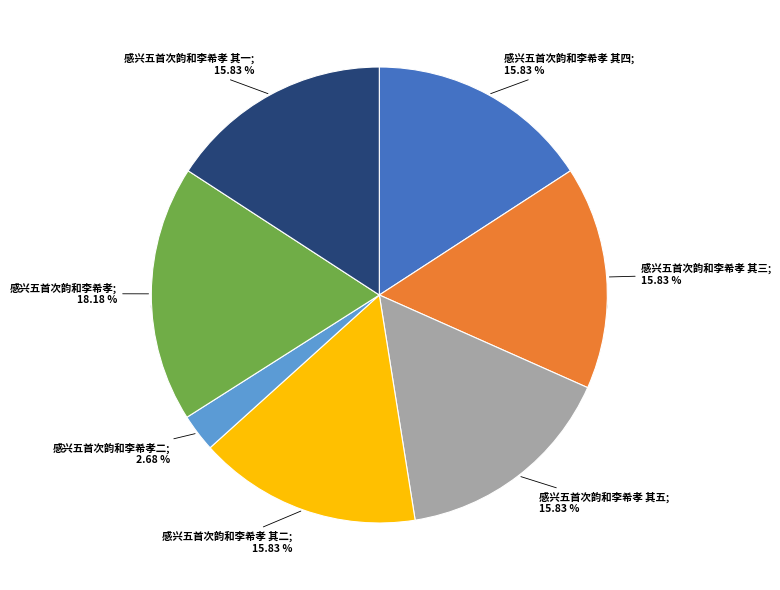

Is it true that 感兴五首次韵和李希孝 其四 is 16% of the pie?

True